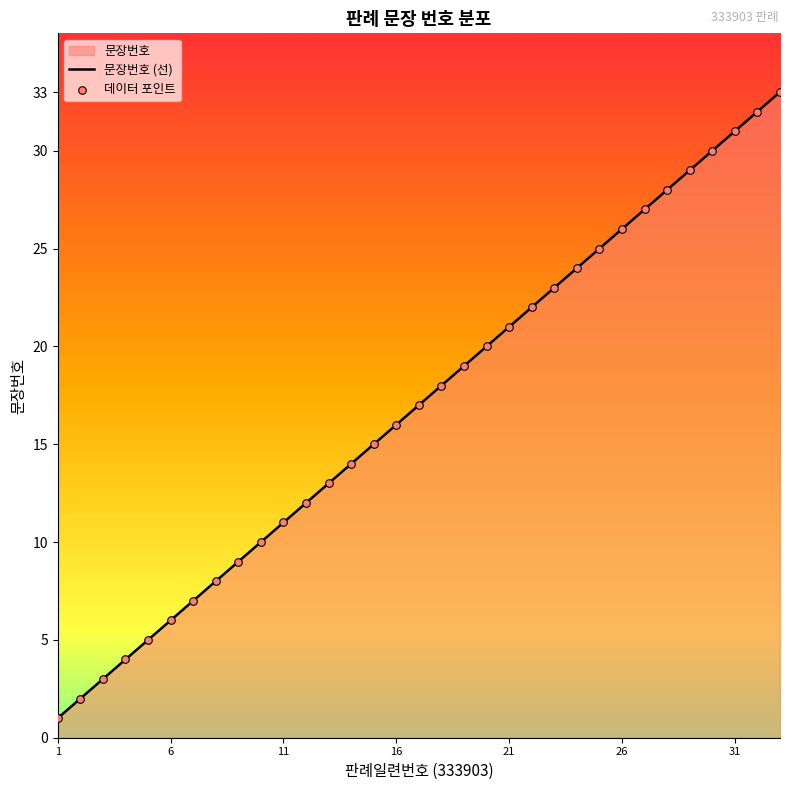

Between 26 and 31, which is larger?

31